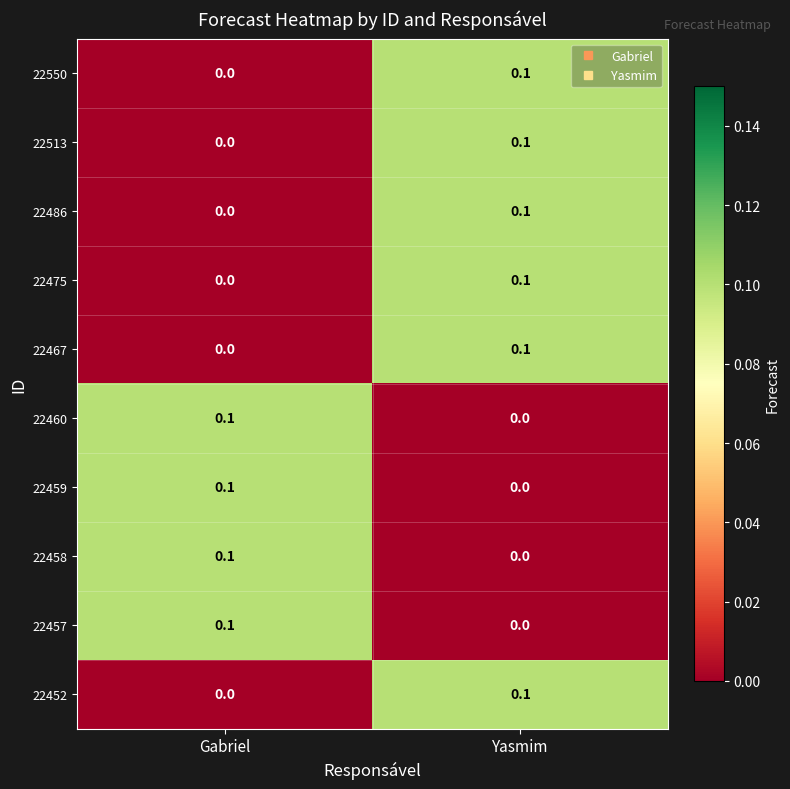

Is the value of 22459 at Gabriel greater than the value of 22475 at Gabriel?

Yes